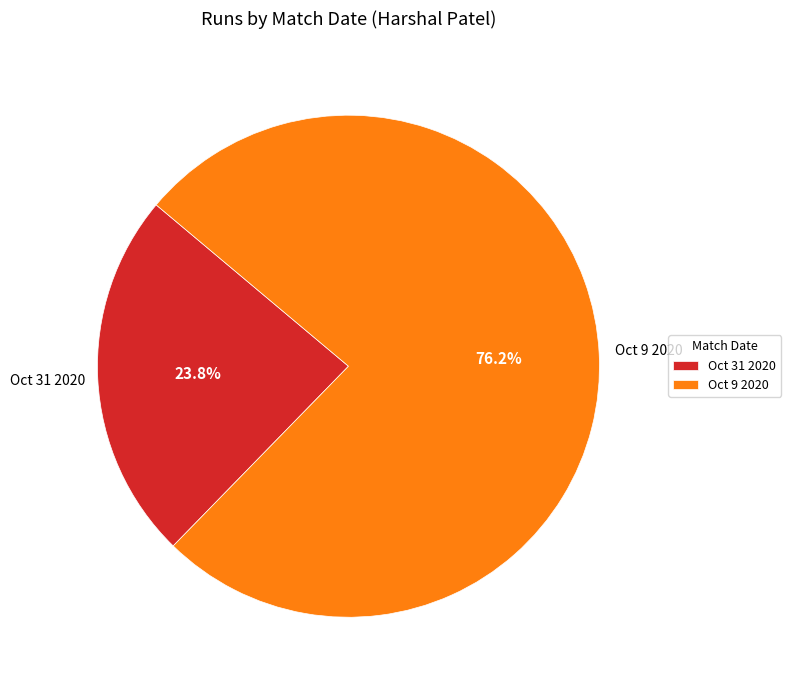

What percentage is the Oct 9 2020 slice, to the nearest percent?

76%